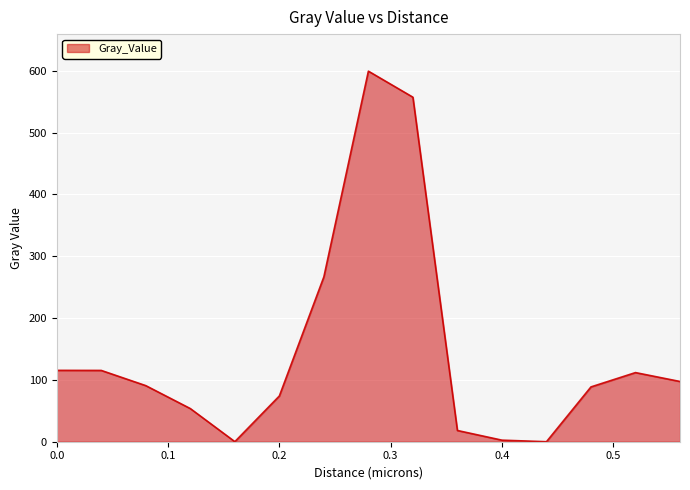

What is the maximum value shown in the chart?

599.5